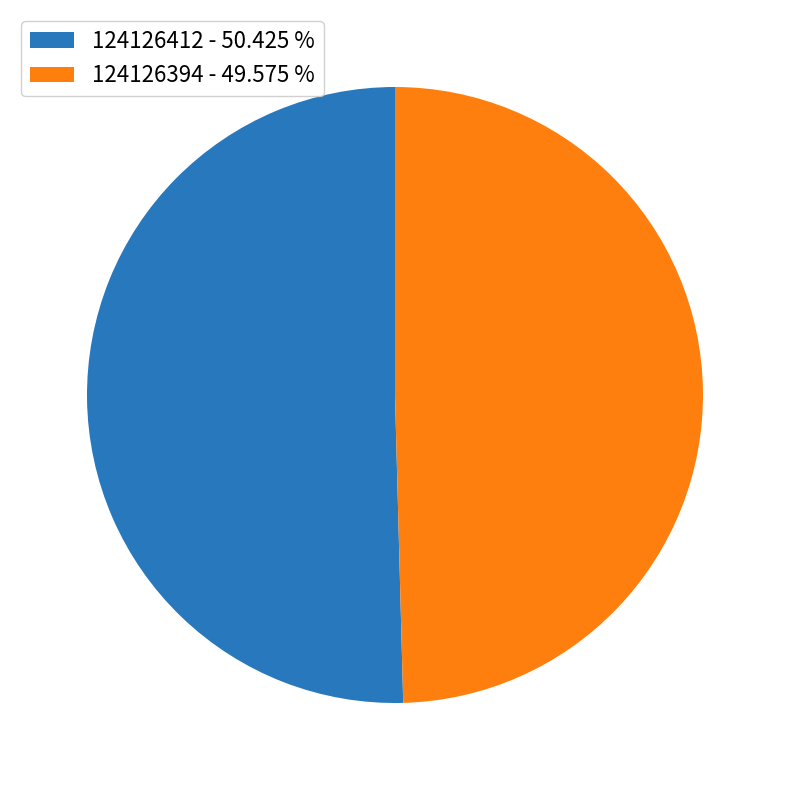

Which slice is the largest?

124126412